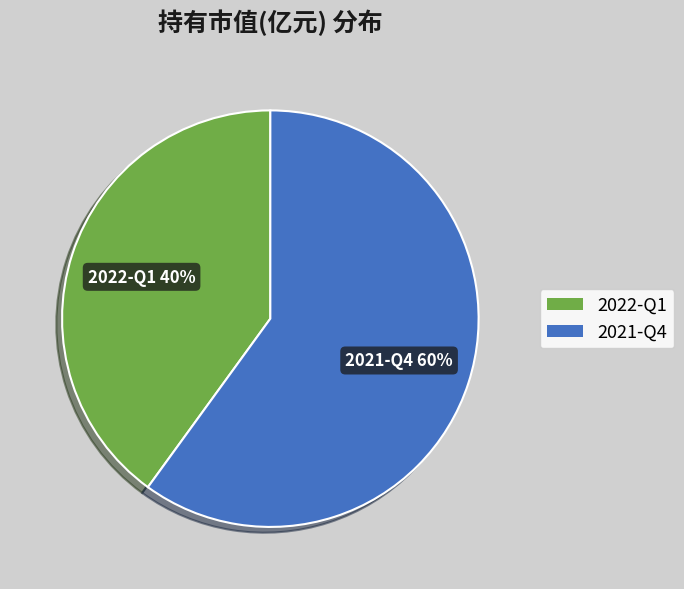

What is the smallest slice in the pie chart?

2022-Q1